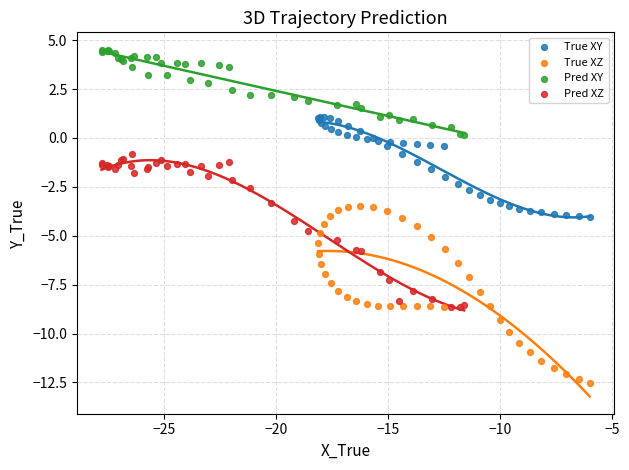

Which series reaches the minimum Y coordinate?

True XZ